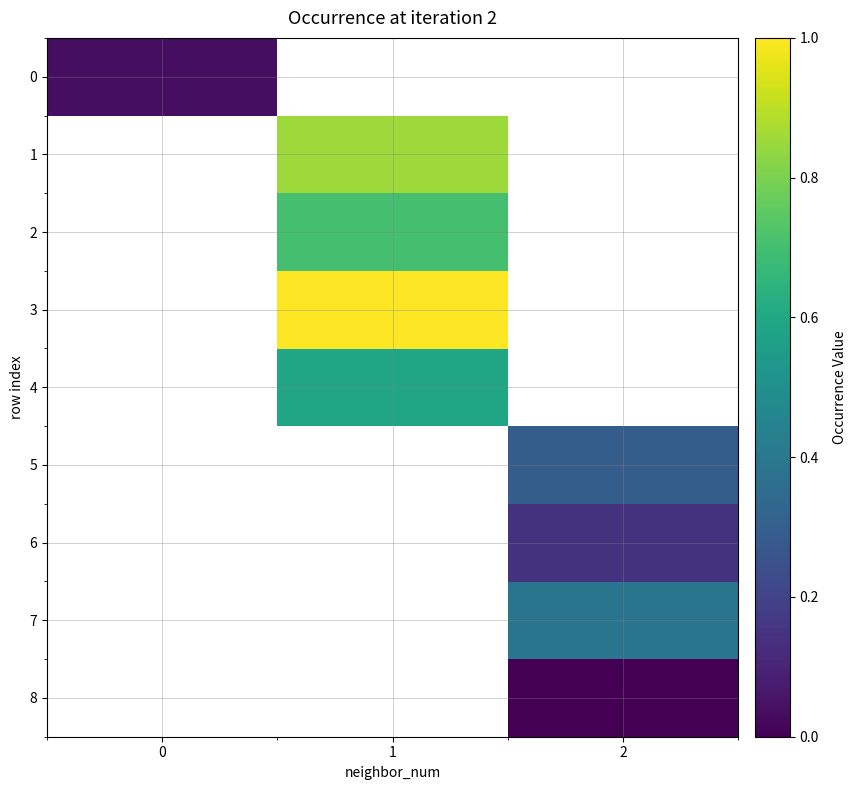

Which category has the lowest value across all series?

2